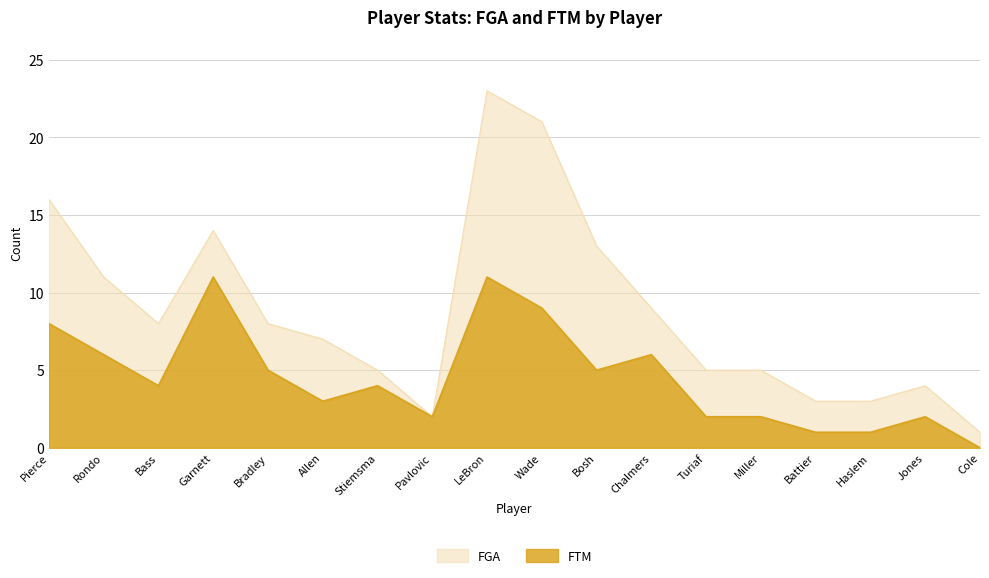

True or false: FTM has a value of 1 at Battier.

True